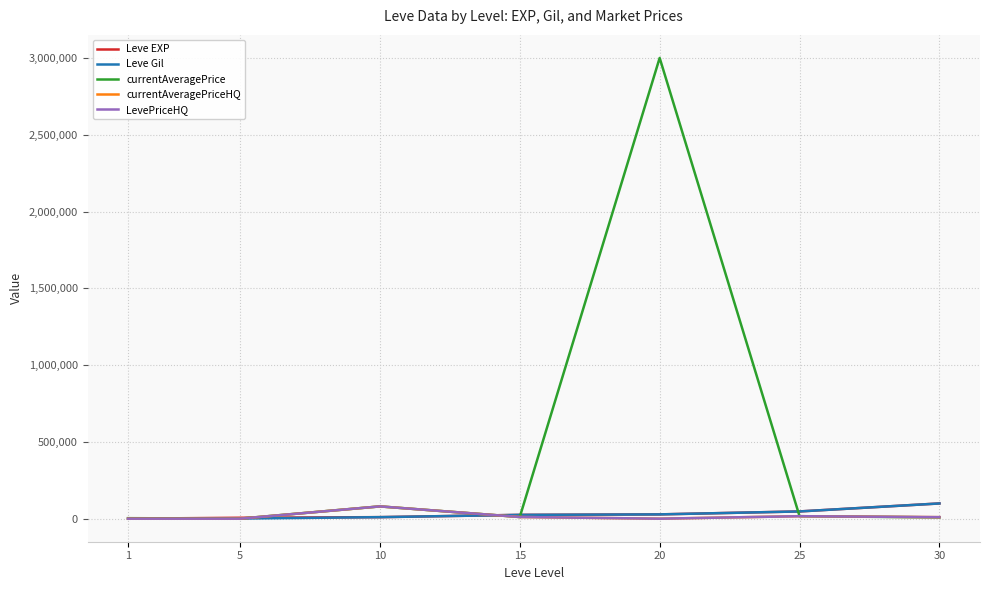

What is the difference between the maximum and minimum values in the LevePriceHQ series?

80000